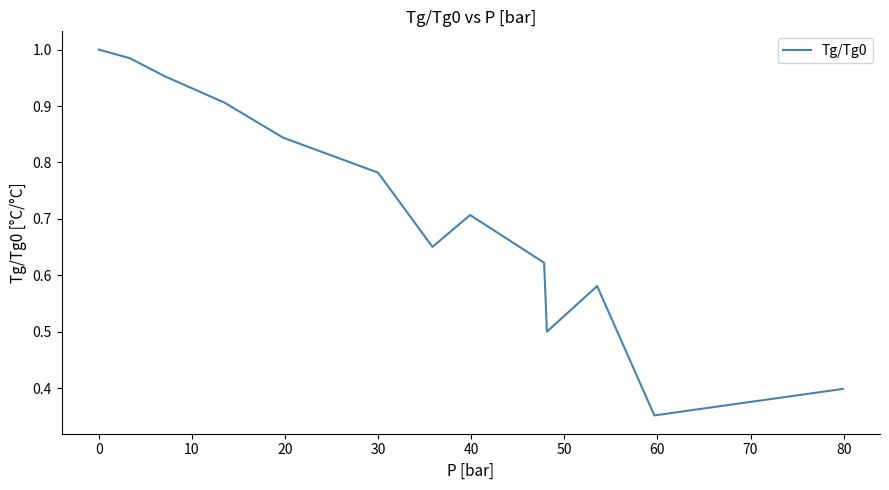

How many lines are shown in the chart?

1